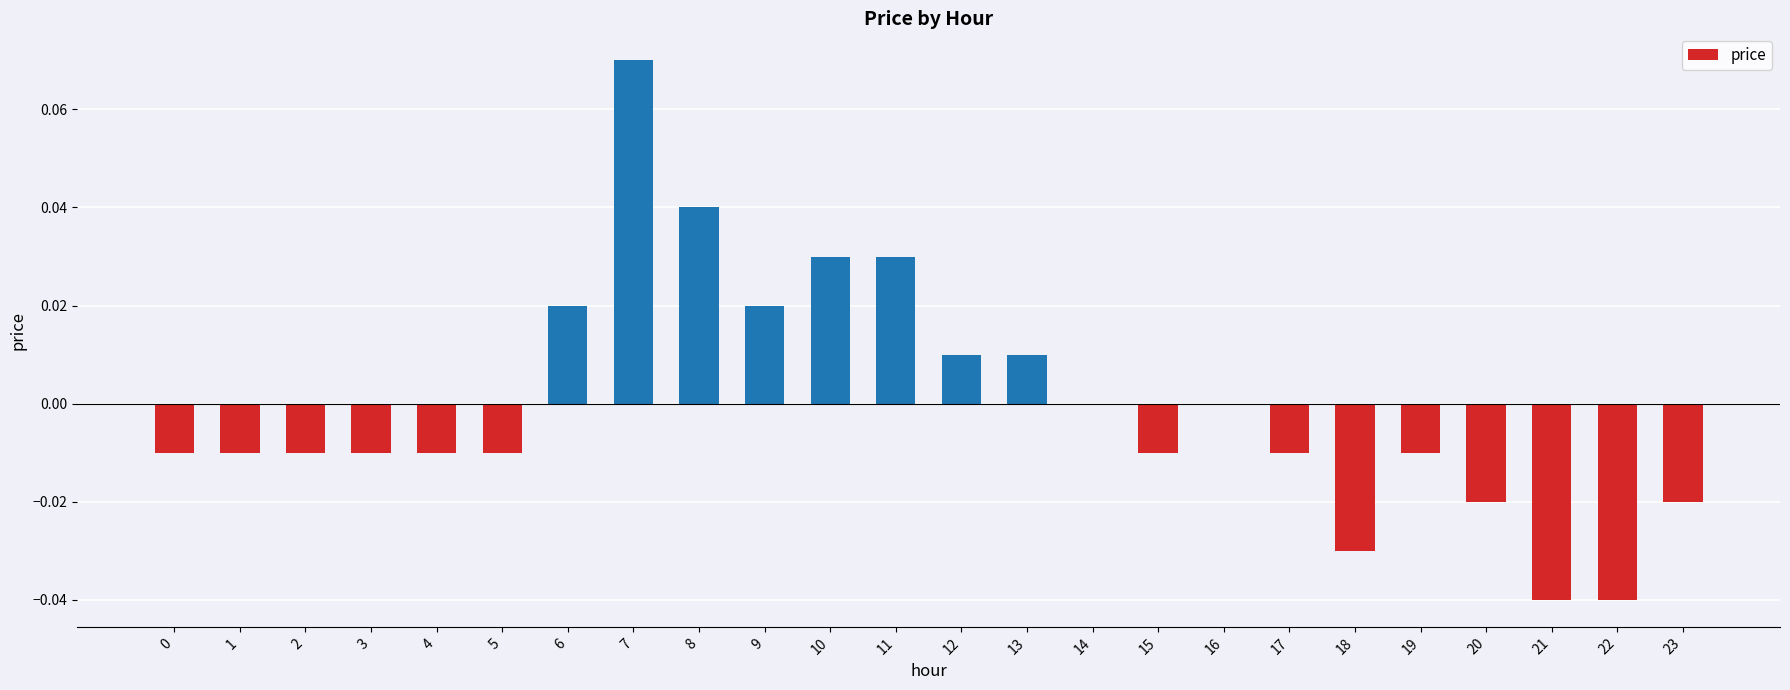

Which has a higher value, 11 or 1?

11